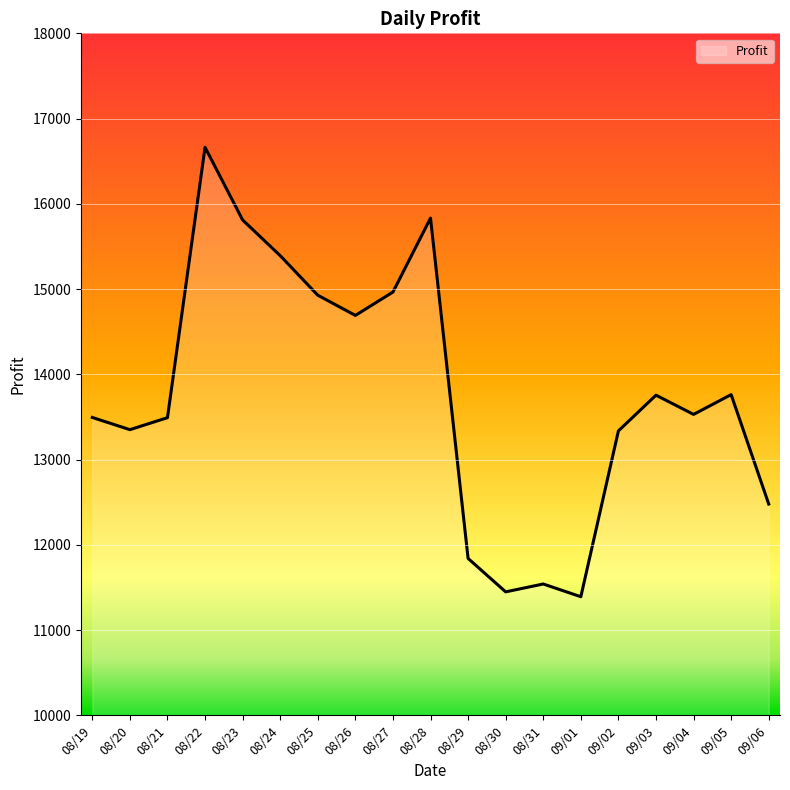

Which has a higher value, 08/22 or 08/27?

08/22